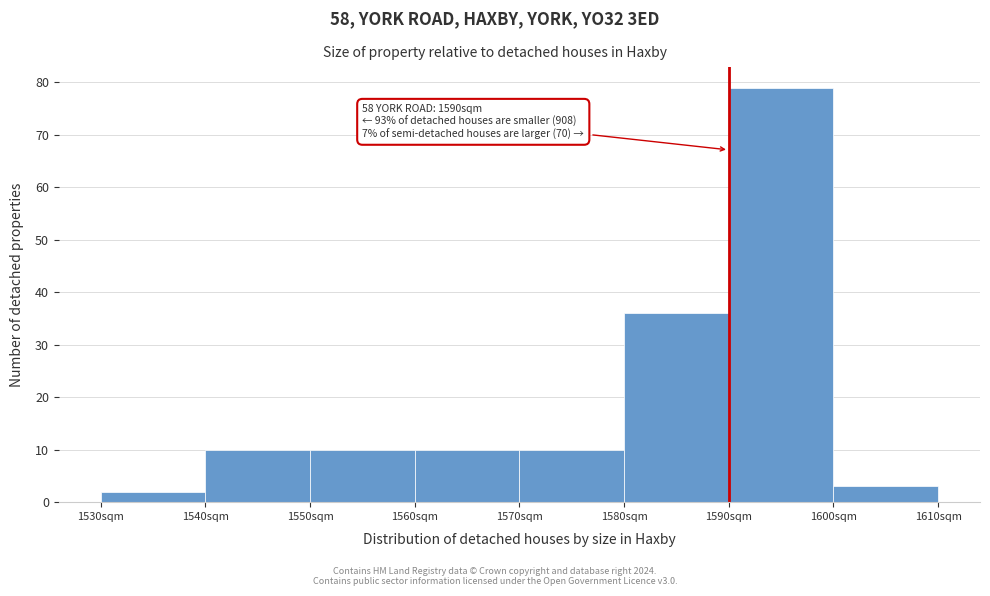

Which range on the x-axis has the tallest bar?

1590 to 1600